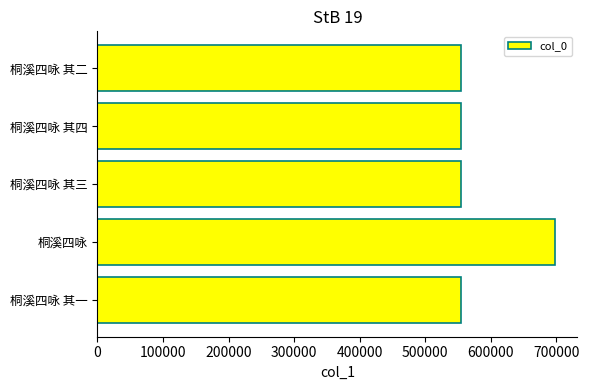

Approximately how many times larger is the value at 桐溪四咏 其一 compared to 桐溪四咏 其二?

1.0